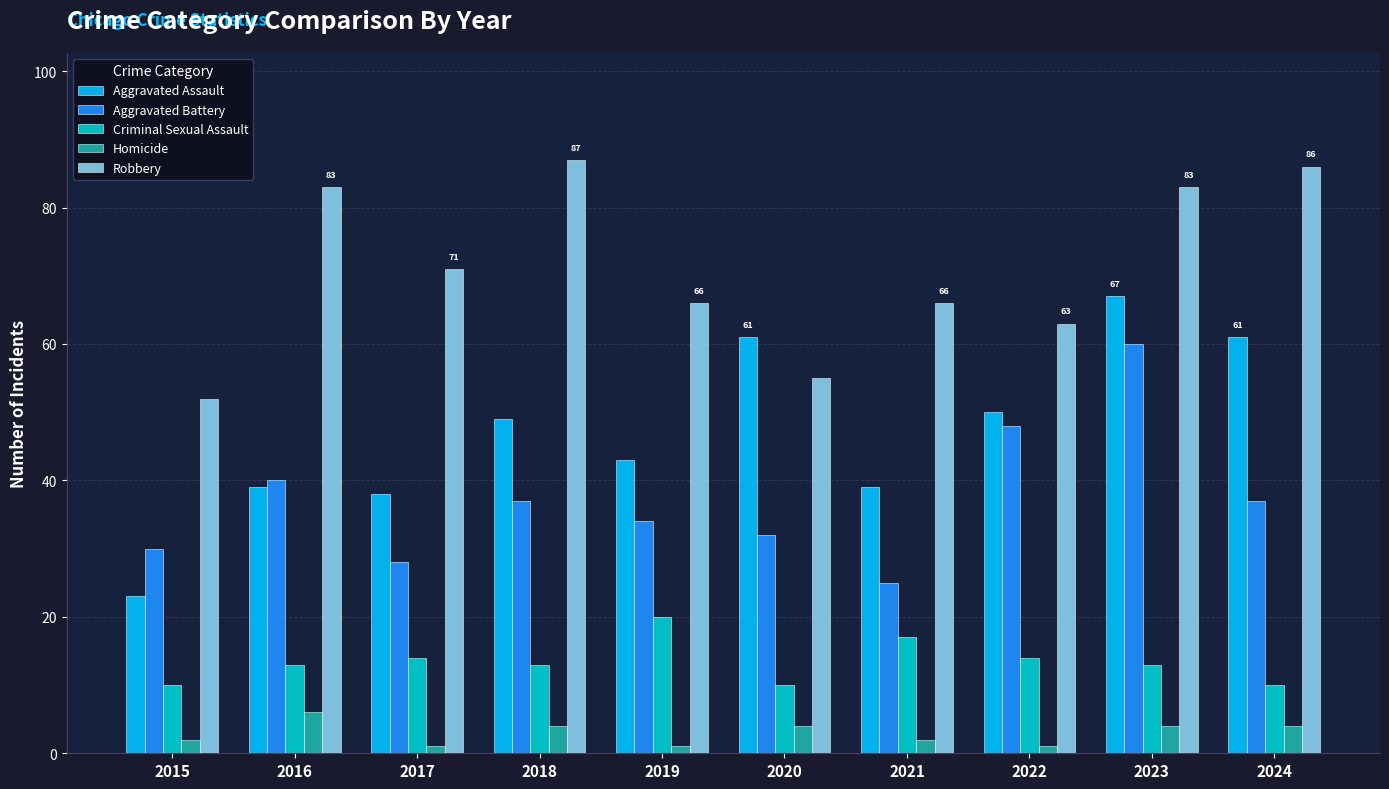

Is it true that Aggravated Battery equals 52 at 2020?

False